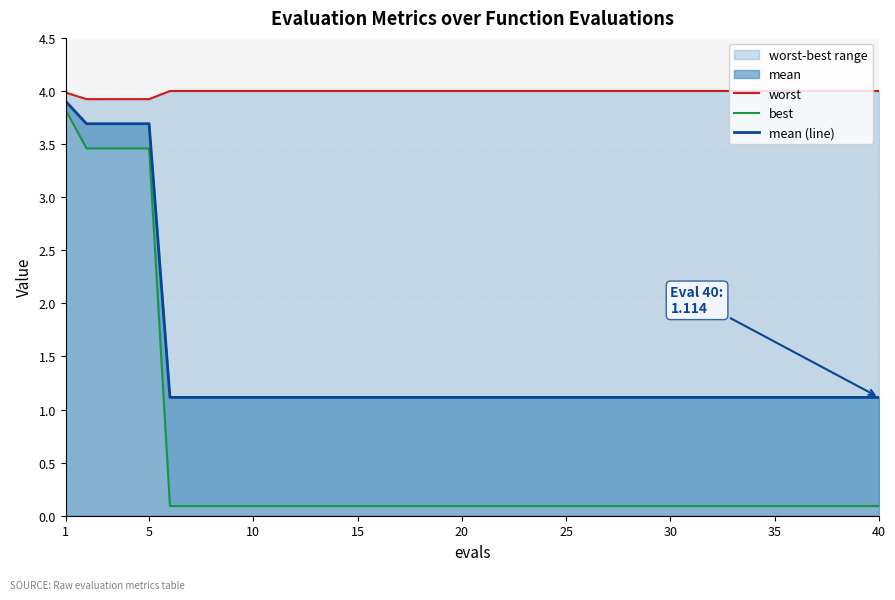

The value of mean (line) at 1 is 3.9. True or false?

True